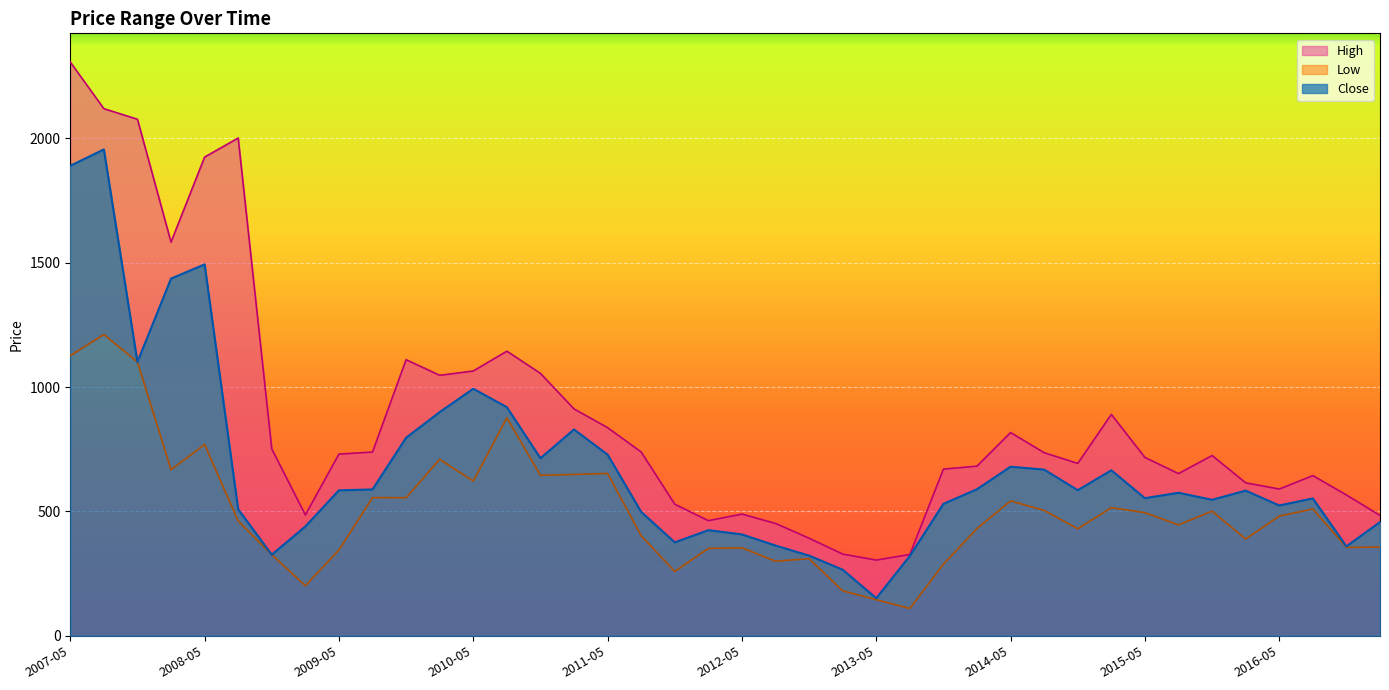

The Low series shows 110.0 at 2013-08. True or false?

True